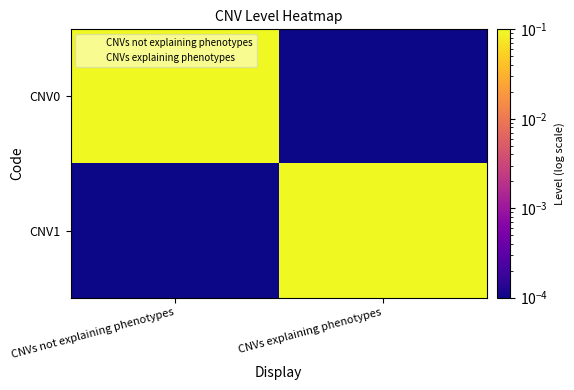

At which category is the sum across all series the highest?

CNVs not explaining phenotypes